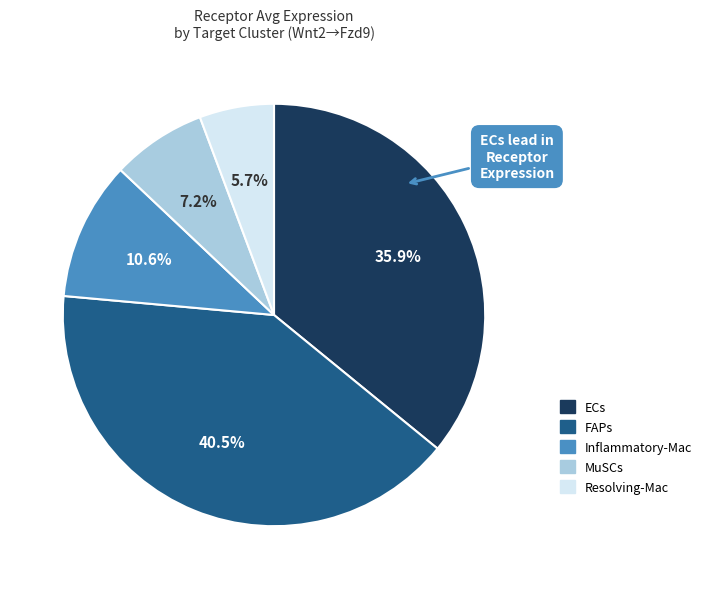

Rank the categories by value from highest to lowest.

FAPs, ECs, Inflammatory-Mac, MuSCs, Resolving-Mac